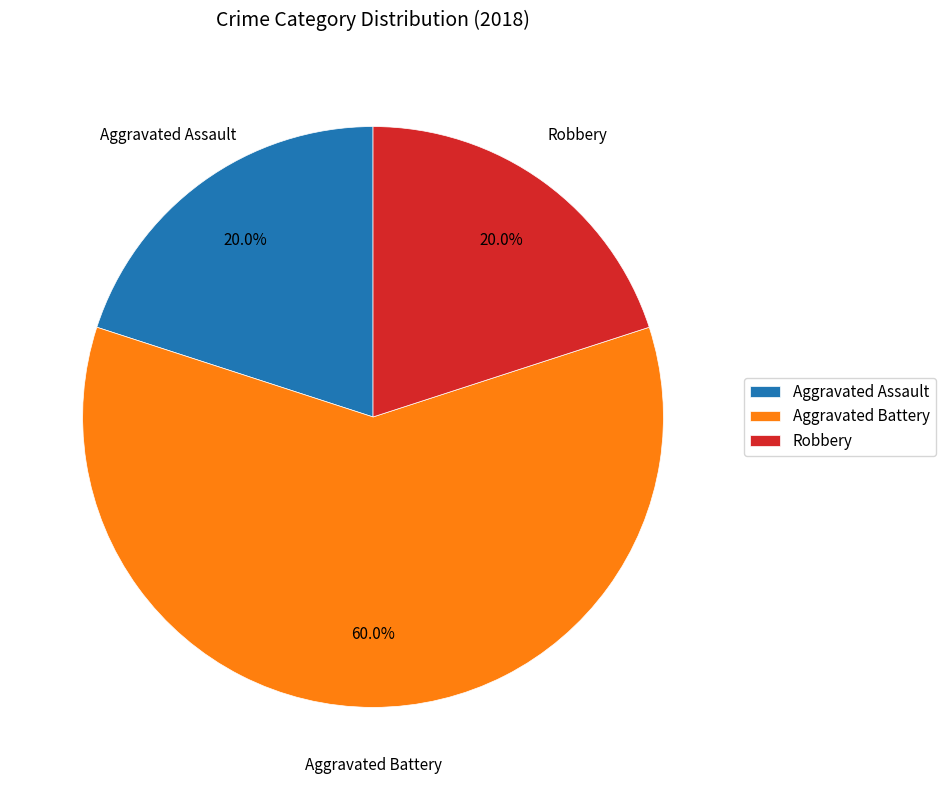

Count the number of slices in the pie.

3